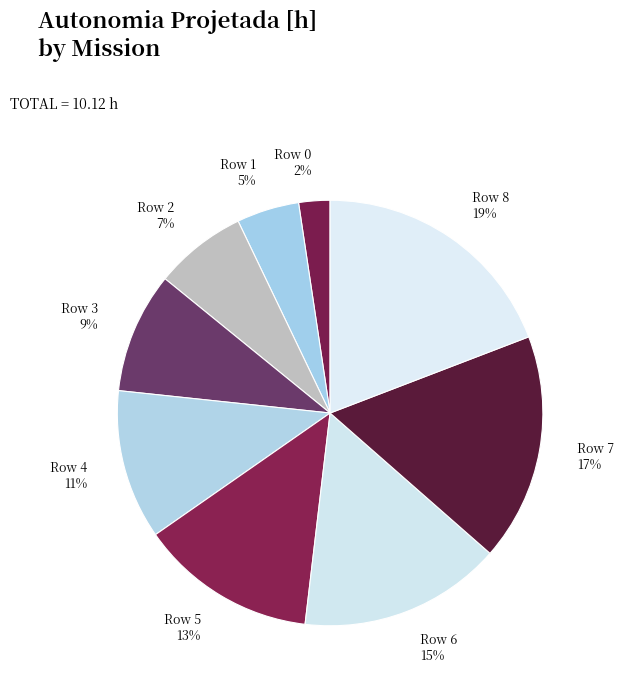

What percentage is the Row 3 slice, to the nearest percent?

9%